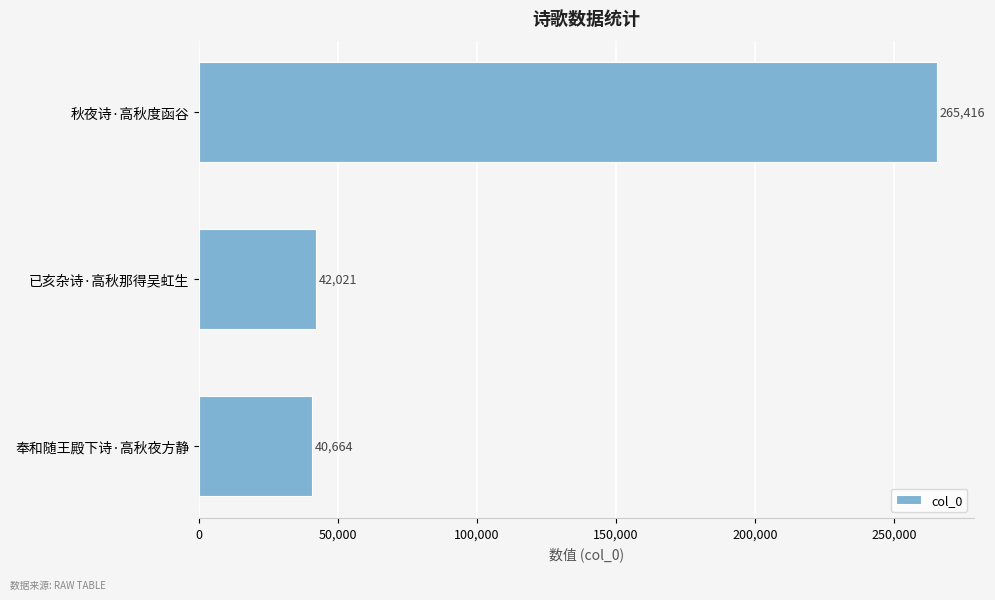

Reading bottom to top, what are all the values shown in this chart?

奉和随王殿下诗·高秋夜方静=40664	已亥杂诗·高秋那得吴虹生=42021	秋夜诗·高秋度函谷=265416